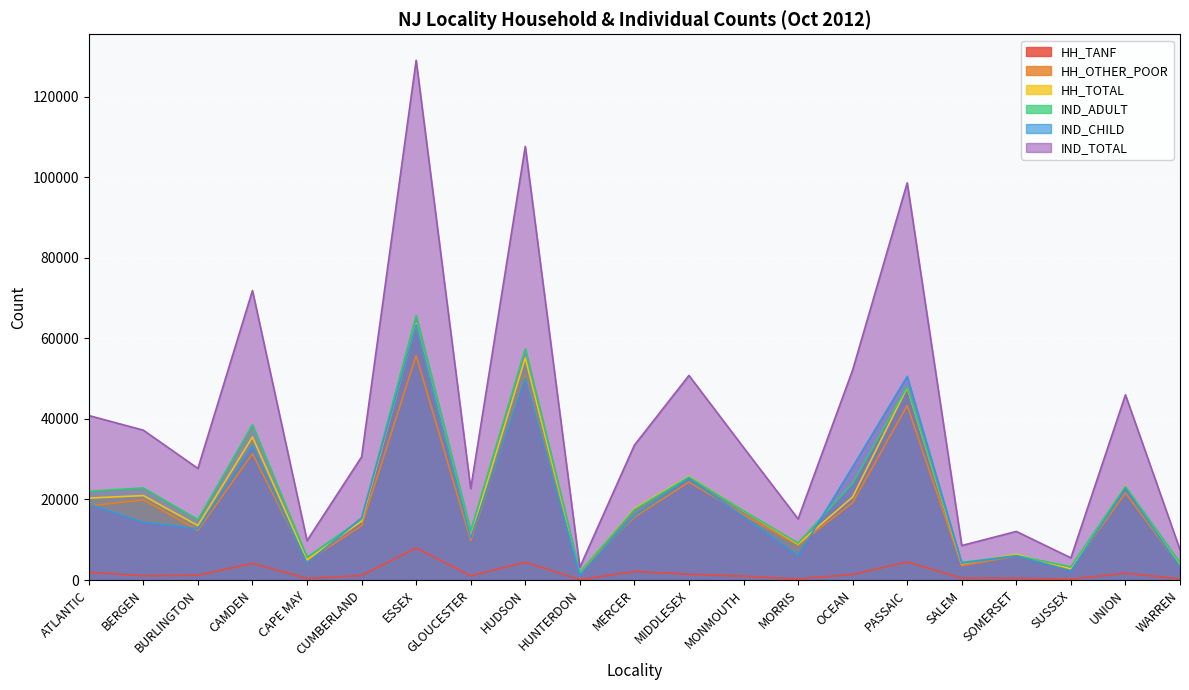

True or false: IND_CHILD and HH_TOTAL cross at least once.

True